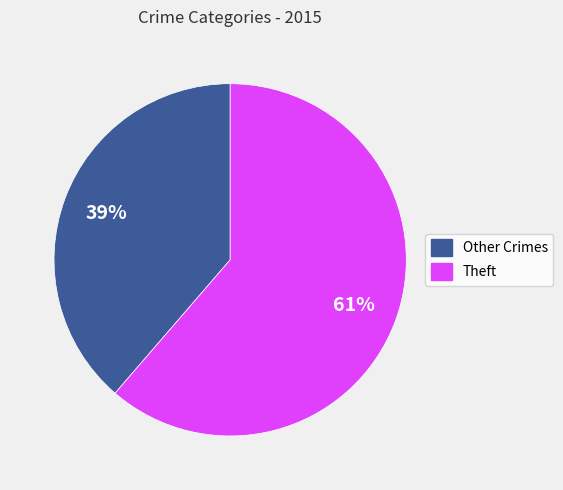

To the nearest percent, what is the average slice percentage?

50%